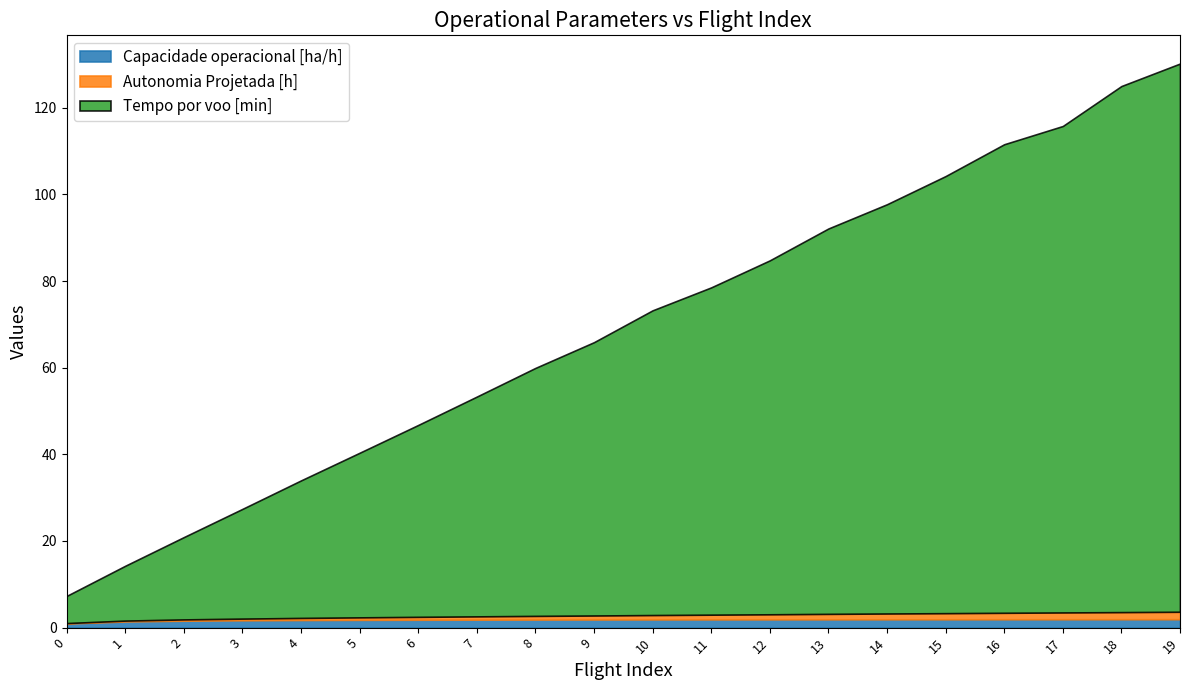

The Autonomia Projetada [h] series shows 1.3 at 13. True or false?

True